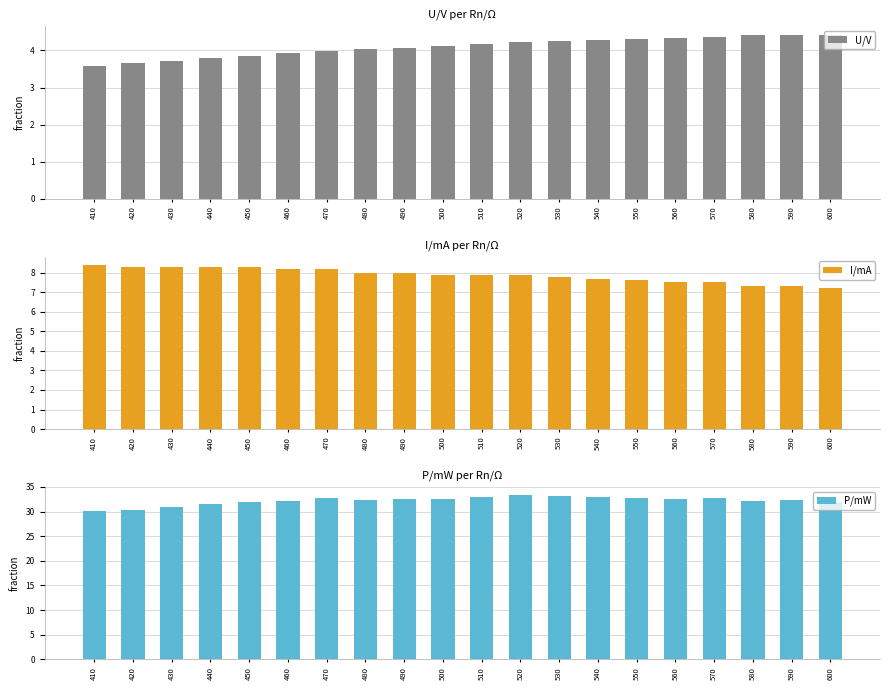

List the series in order of their peak value, highest first.

P/mW, I/mA, U/V